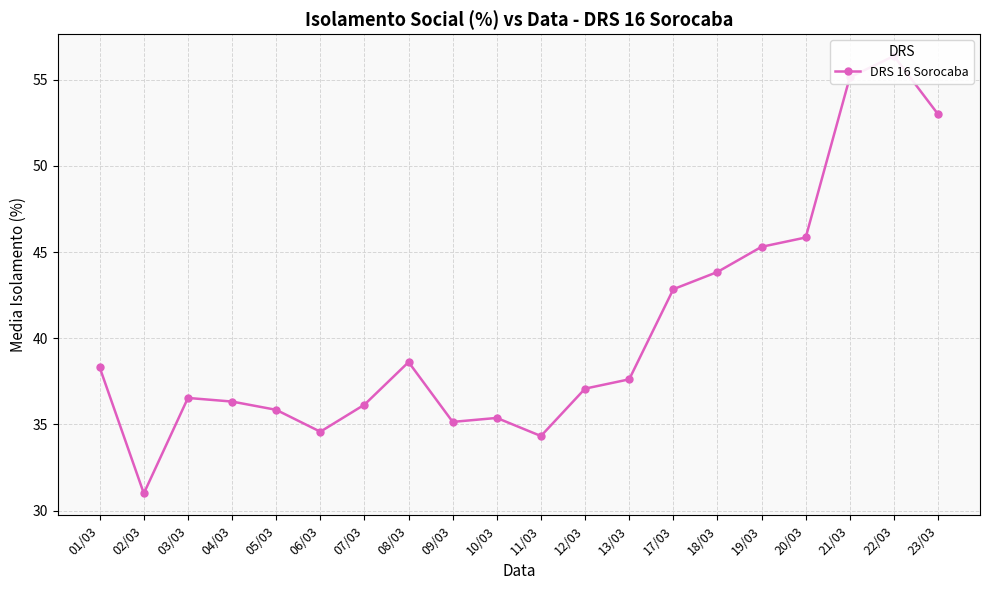

What is the label of the 12th point from the left?

12/03